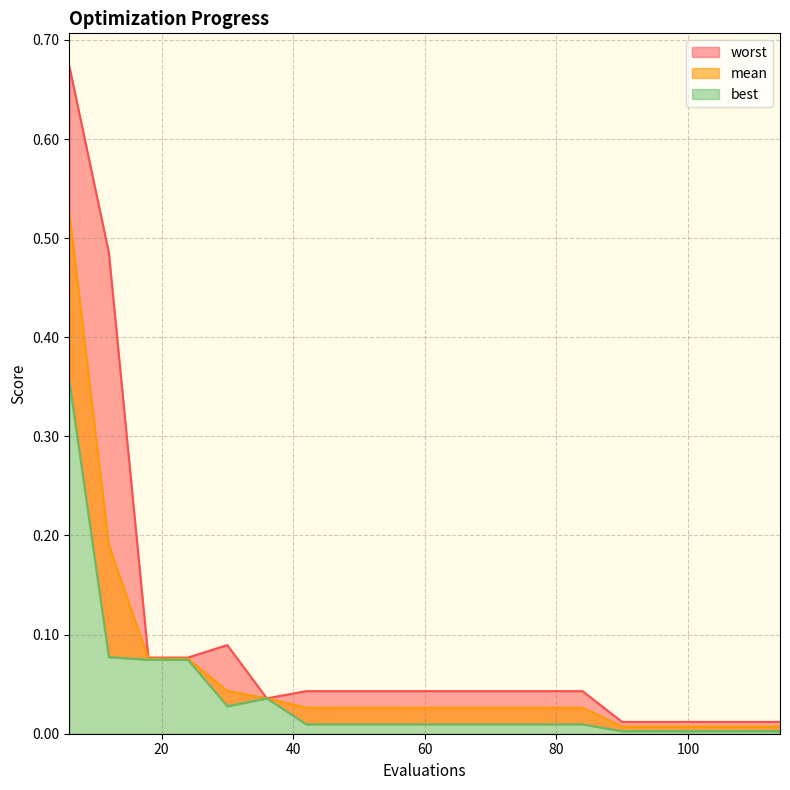

Between 18 and 66, which is larger?

18